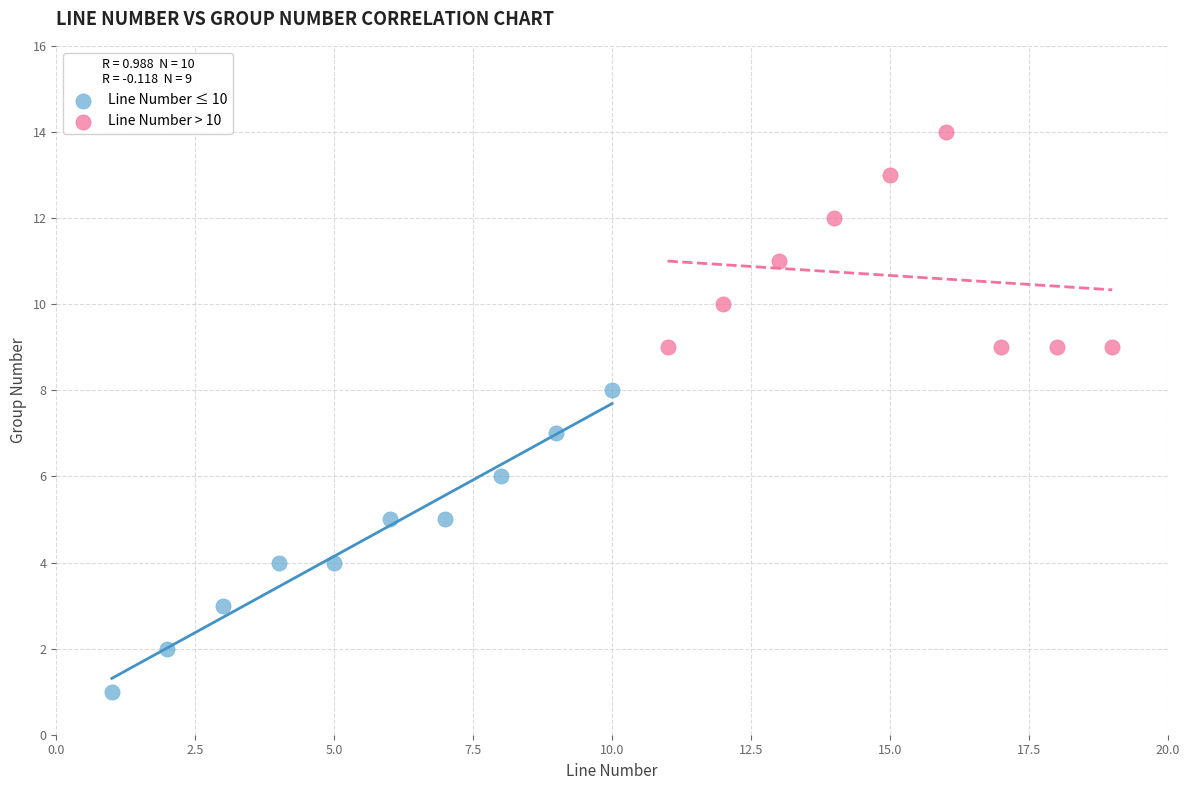

Which series reaches the minimum Y coordinate?

Line Number ≤ 10